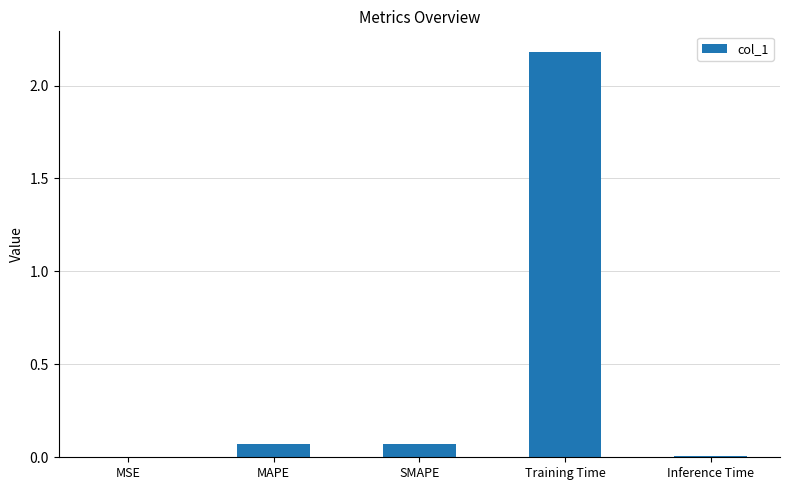

What is the sum of all values?

2.3